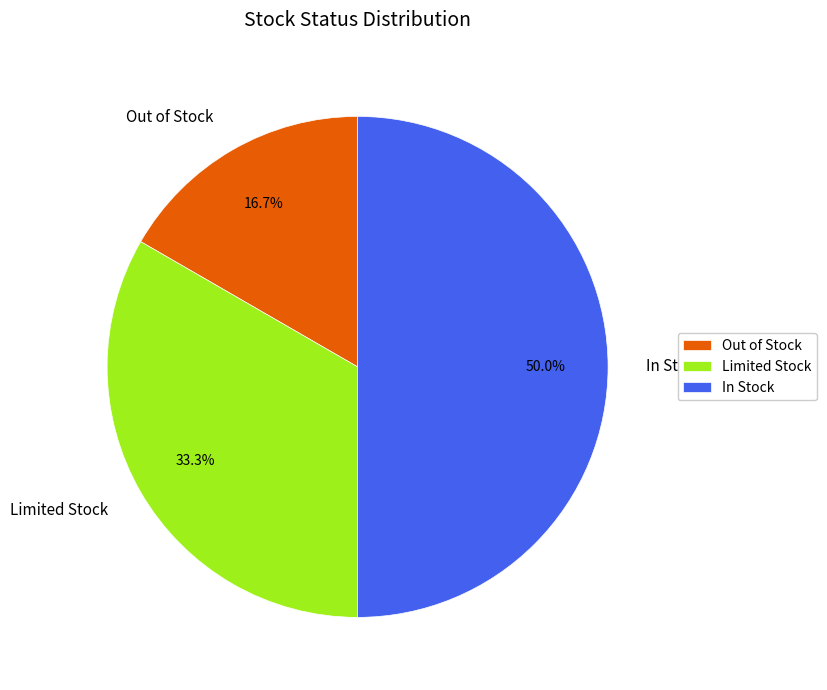

Which category has the biggest portion of the pie?

In Stock